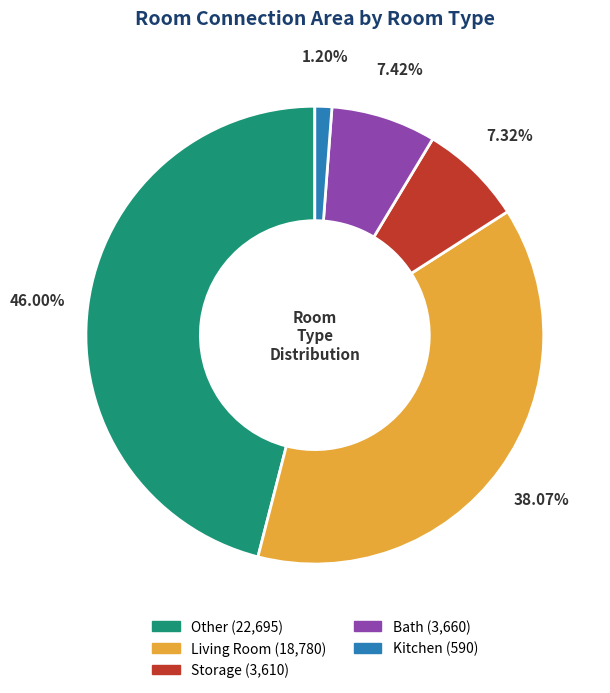

Is there any slice that represents more than half of the pie?

No